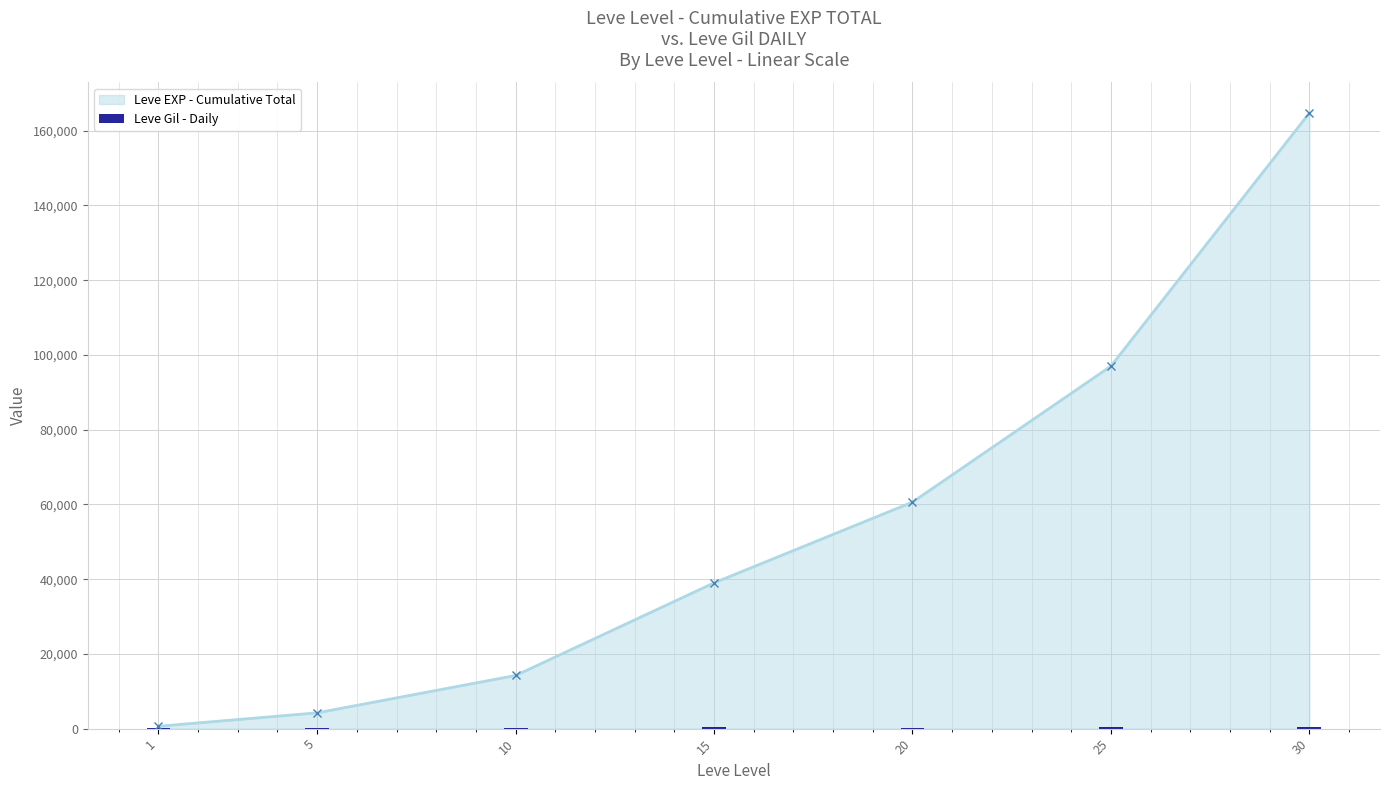

The value of Leve EXP - Cumulative Total at 5 is 4230. True or false?

True